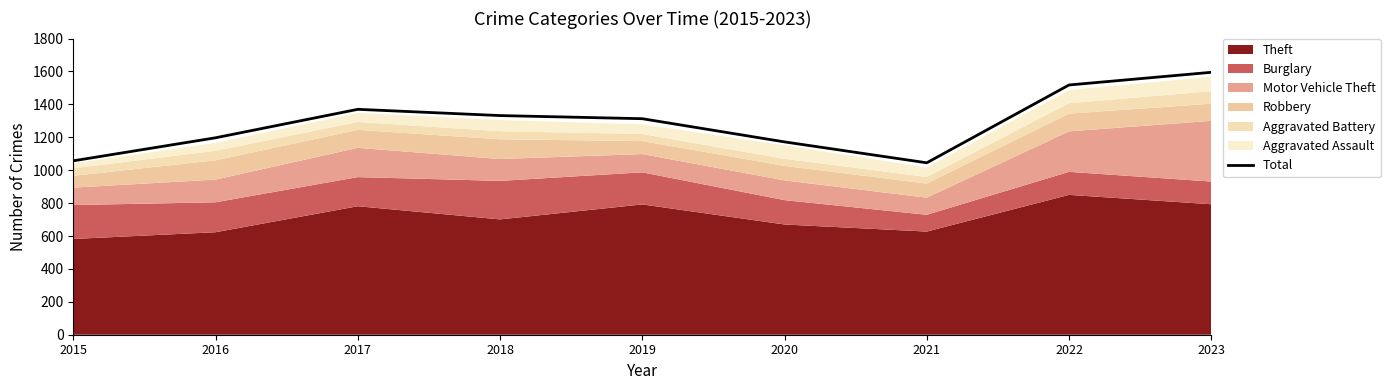

At which label is the value closest to 1320?

2019